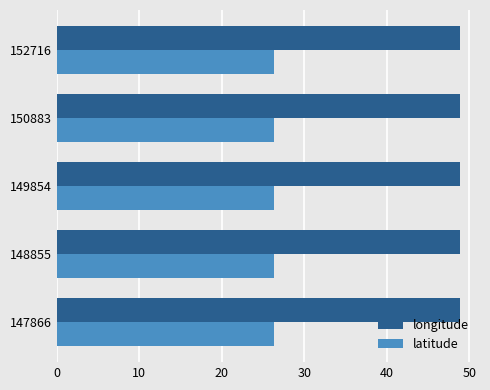

What is the average value of the latitude series?

26.3